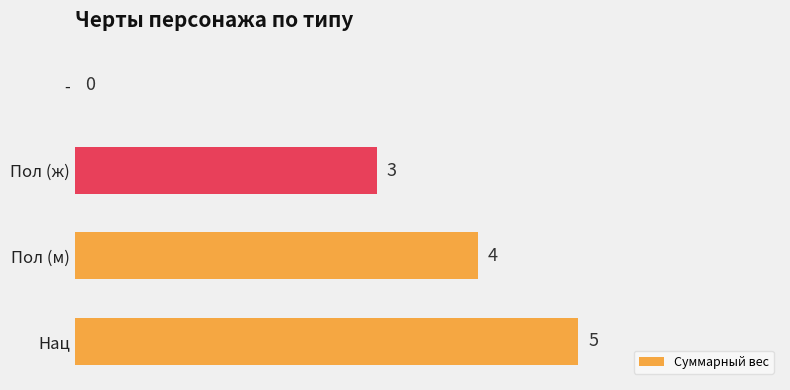

Where is the data nearest to the value 2?

Пол (ж)